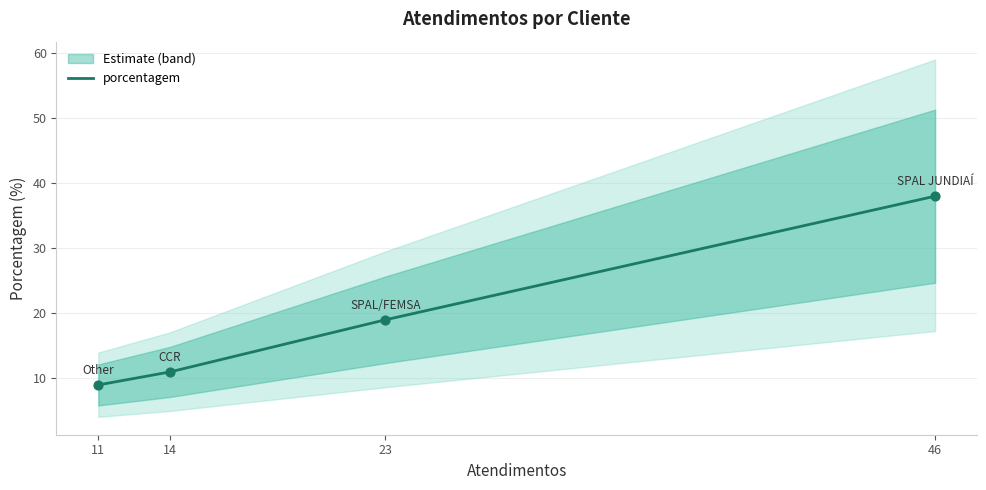

What is the change in value from 23 to 46?

+19